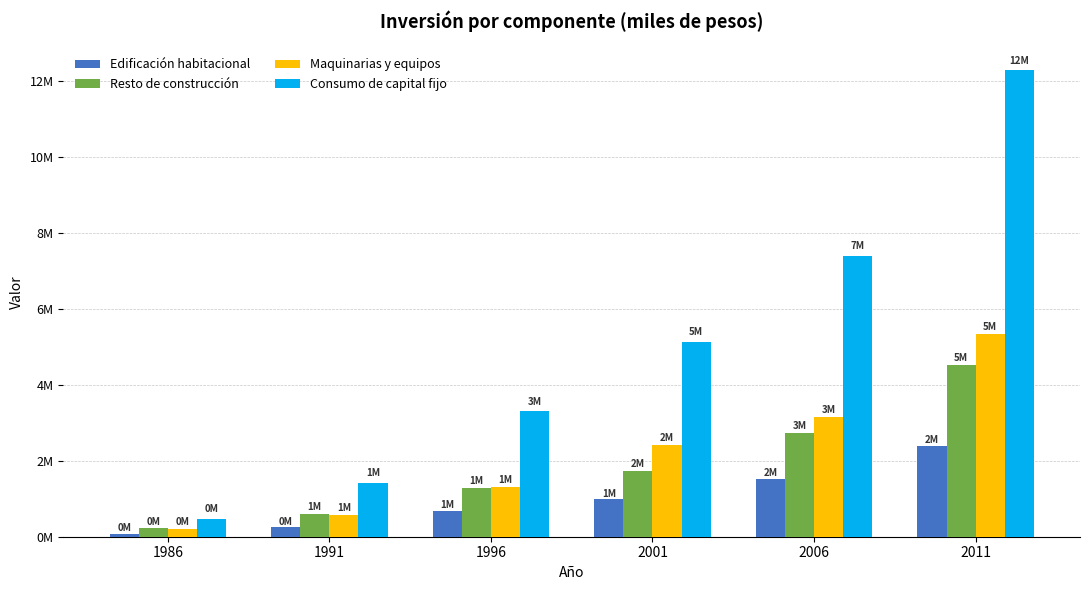

At which label does Resto de construcción first exceed 1741777?

2006